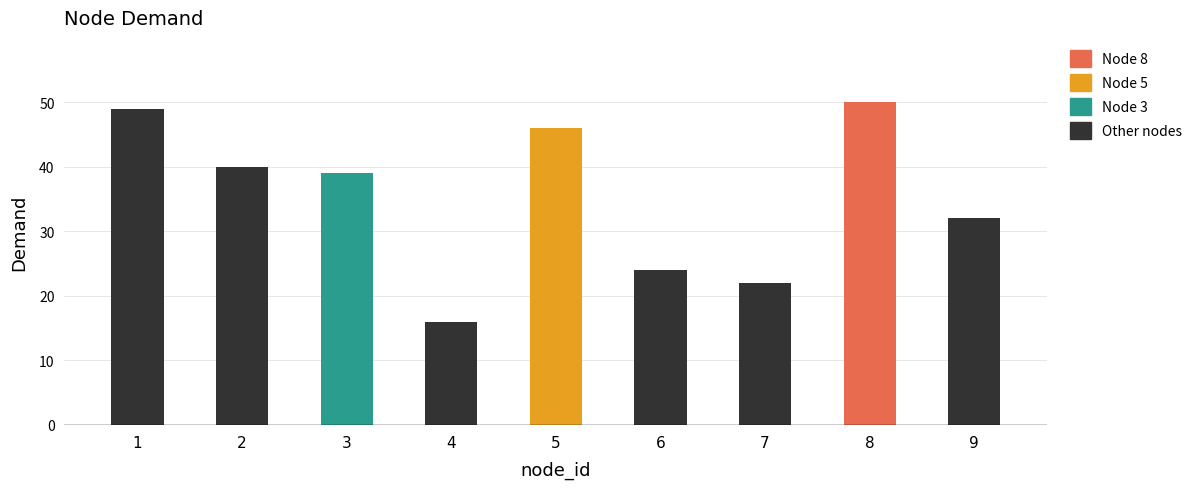

What is the maximum value shown in the chart?

50